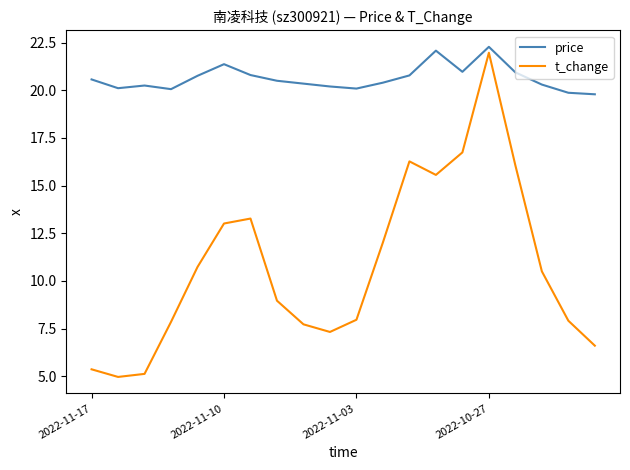

Does the chart display data point markers on the line(s)?

No